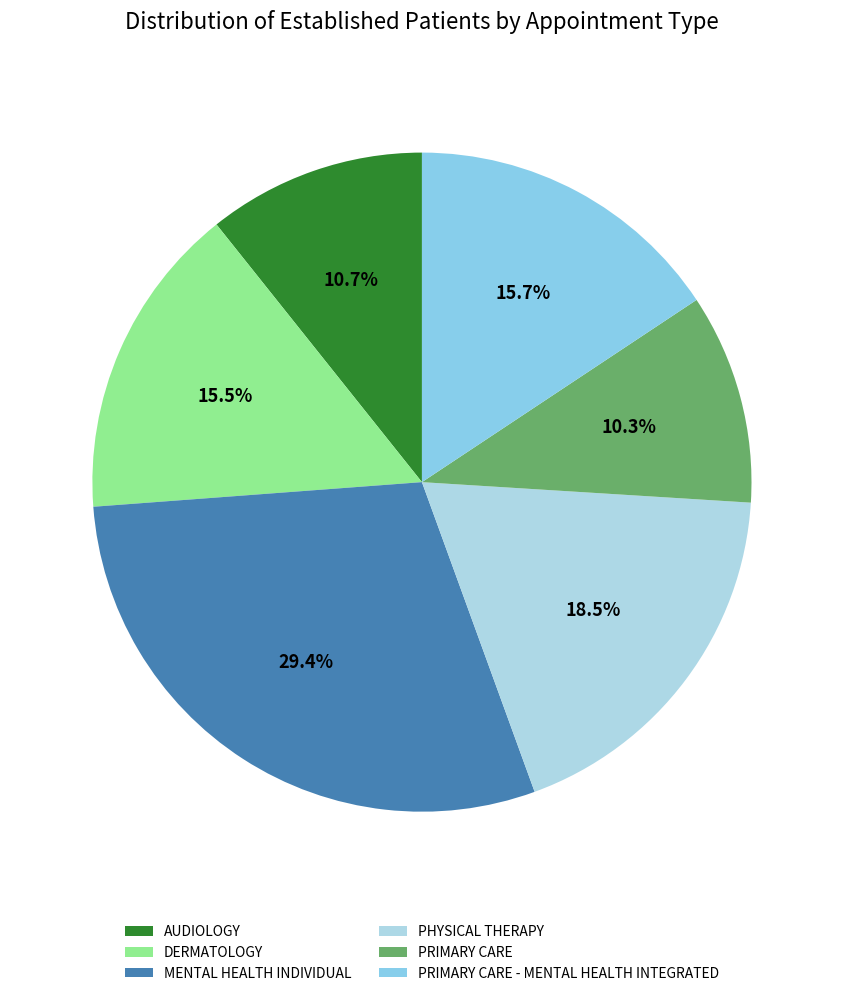

How many slices are in this pie chart?

6